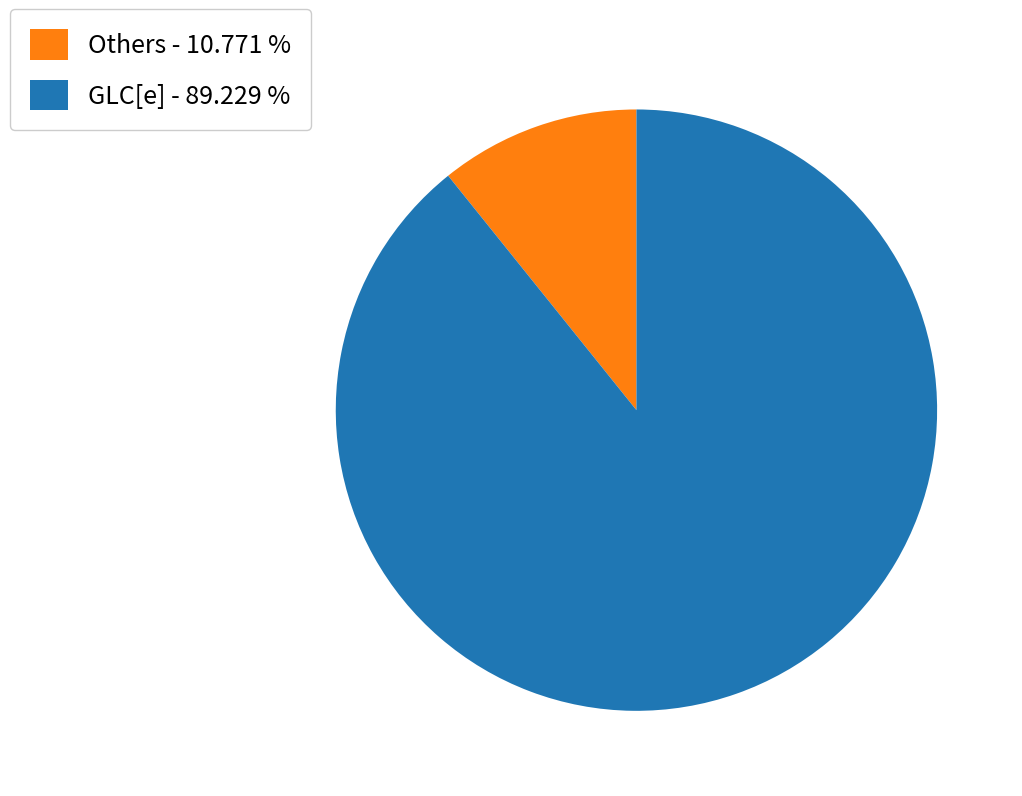

Rank the categories by value from lowest to highest.

Others - 10.771 %, GLC[e] - 89.229 %